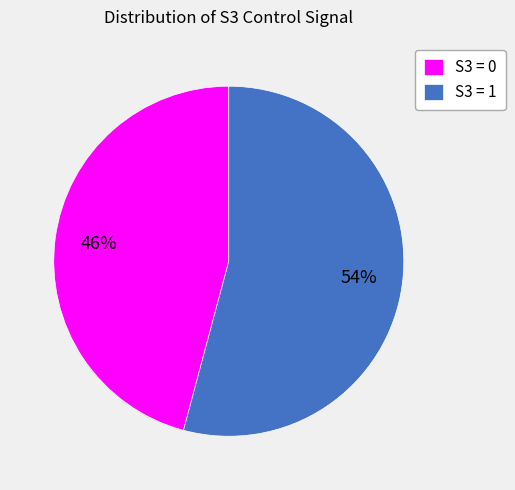

What percentage is the S3 = 0 slice, to the nearest percent?

46%